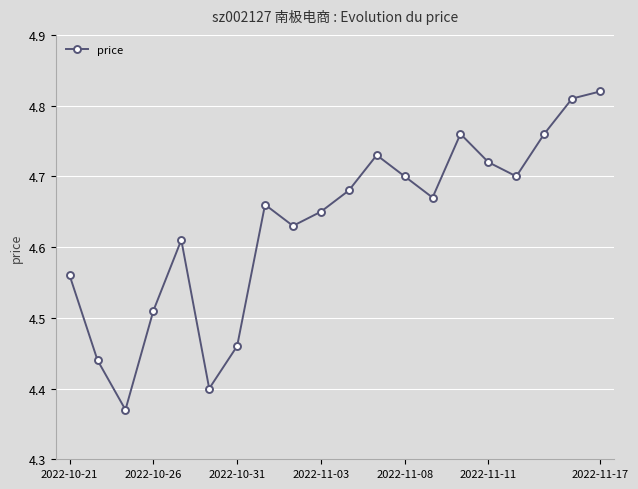

How many values are between 4 and 5?

20